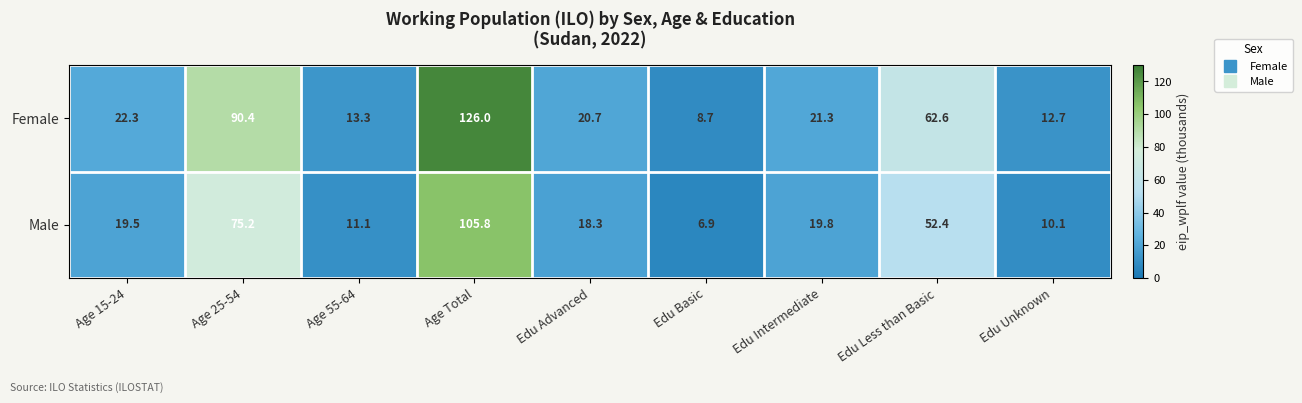

True or false: Male has a value of 138.0 at Age Total.

False